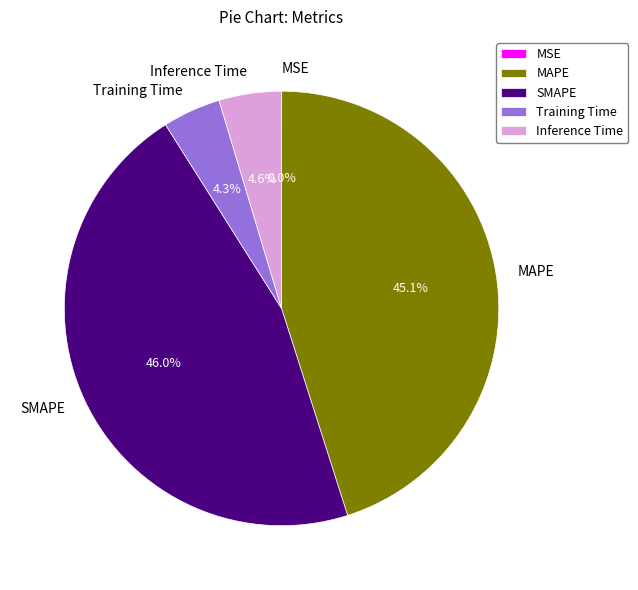

Does Inference Time account for over 50% of the chart?

No